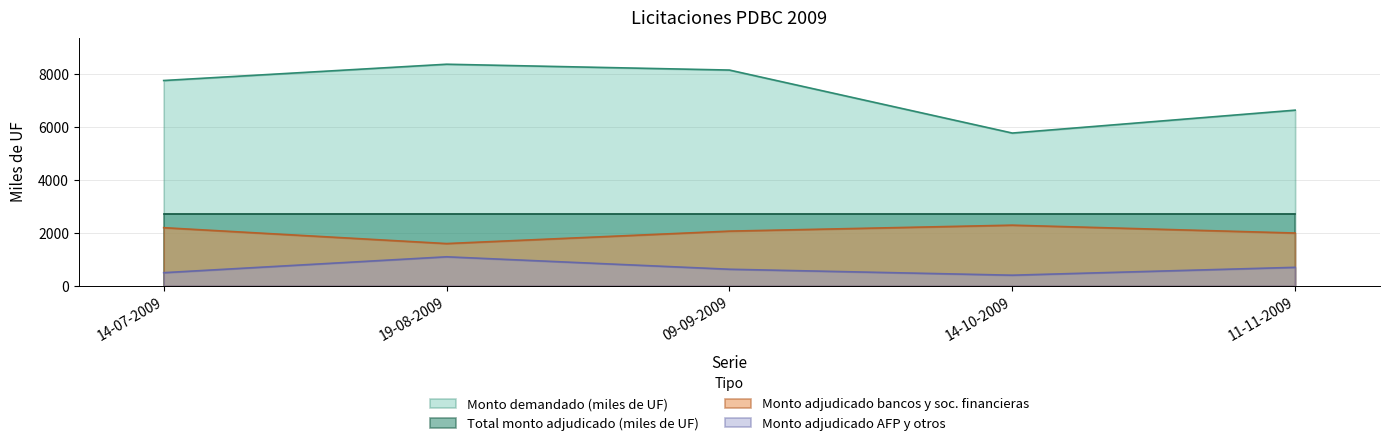

What is the average value of the Monto demandado (miles de UF) series?

7341